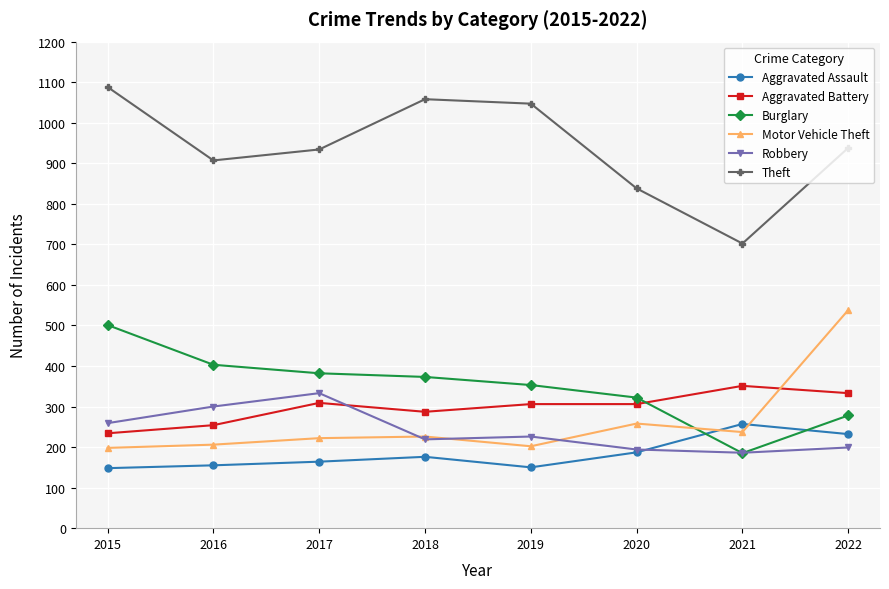

What is the value of the Theft point at the 7th from the left?

702